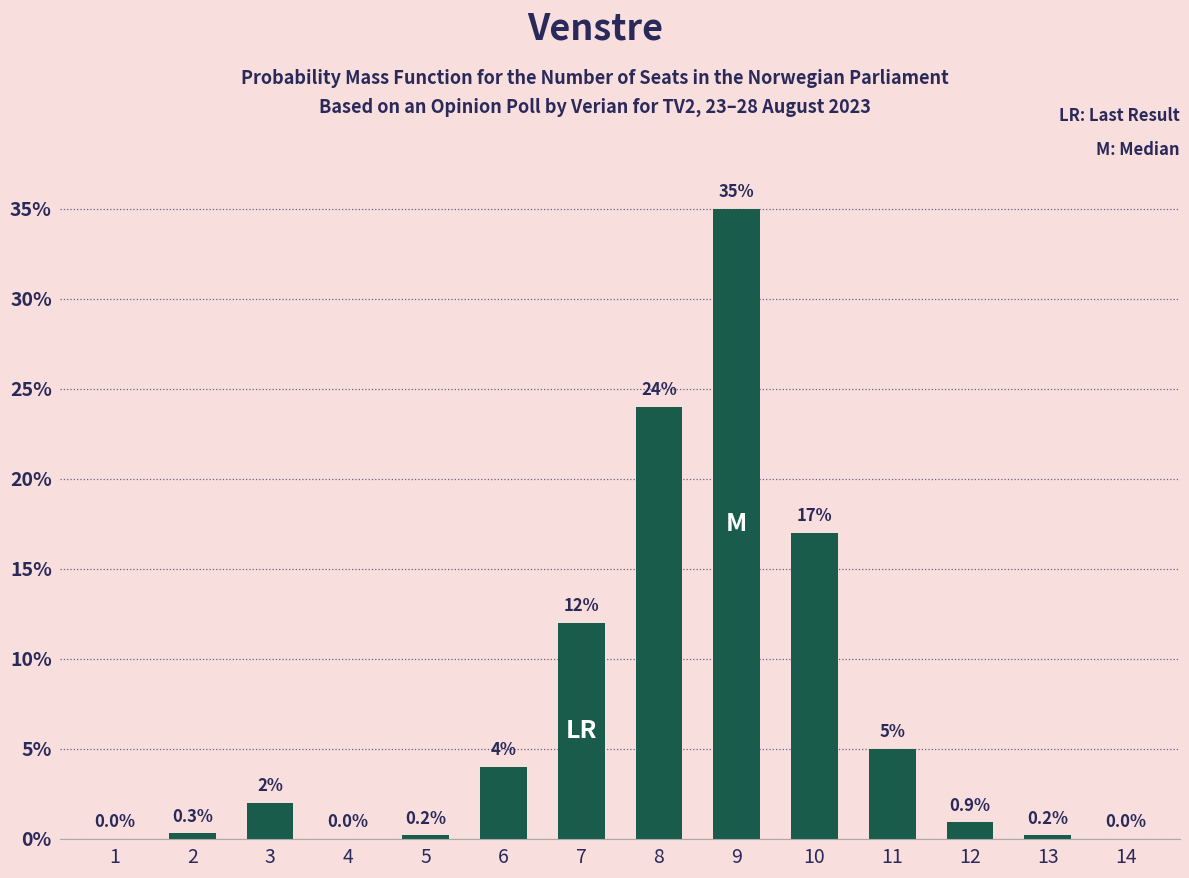

Are the bars grouped side by side (vs. stacked)?

No